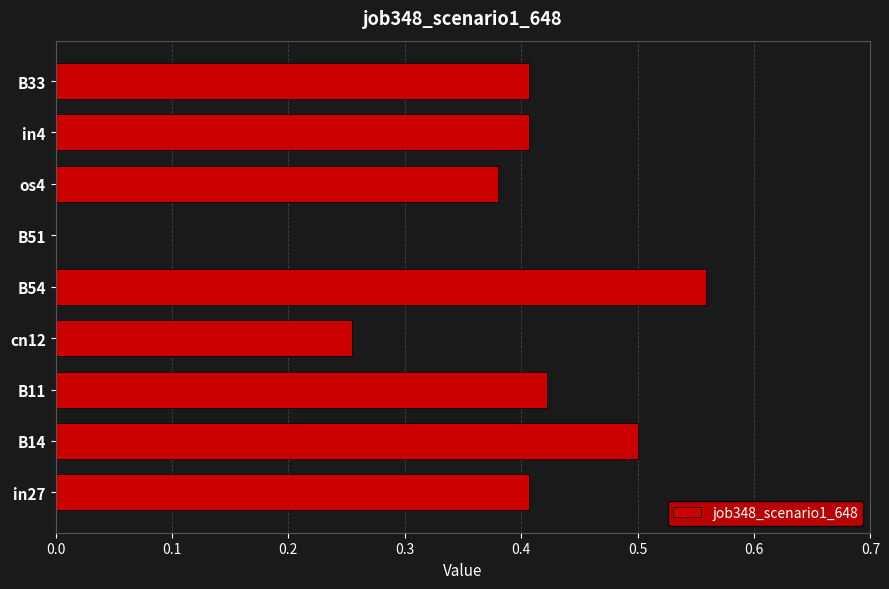

What is the sum of all values?

3.3